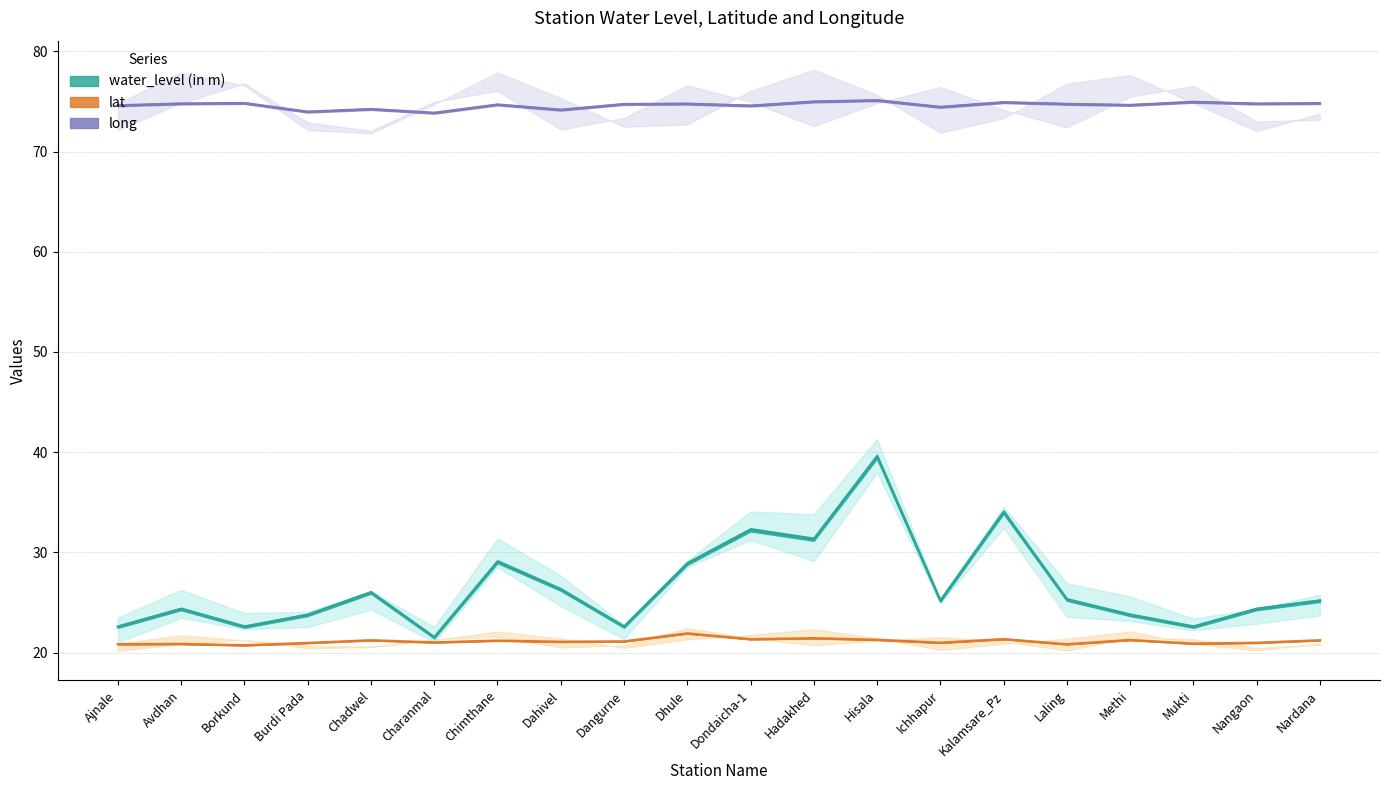

True or false: long has a value of 74.8 at Dhule.

True